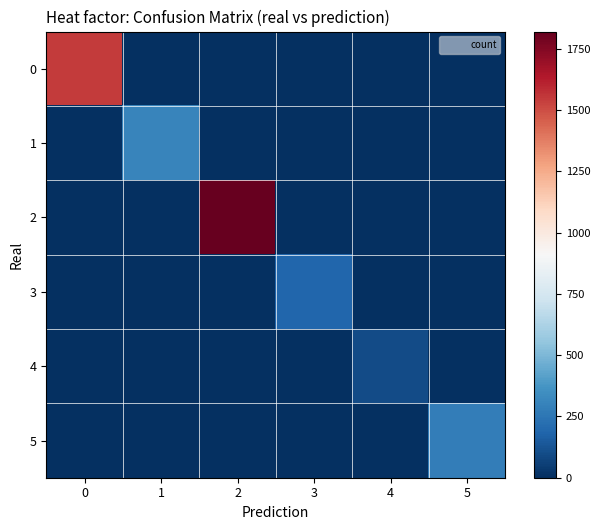

Rank the series by their maximum value, from highest to lowest.

2, 0, 1, 5, 3, 4